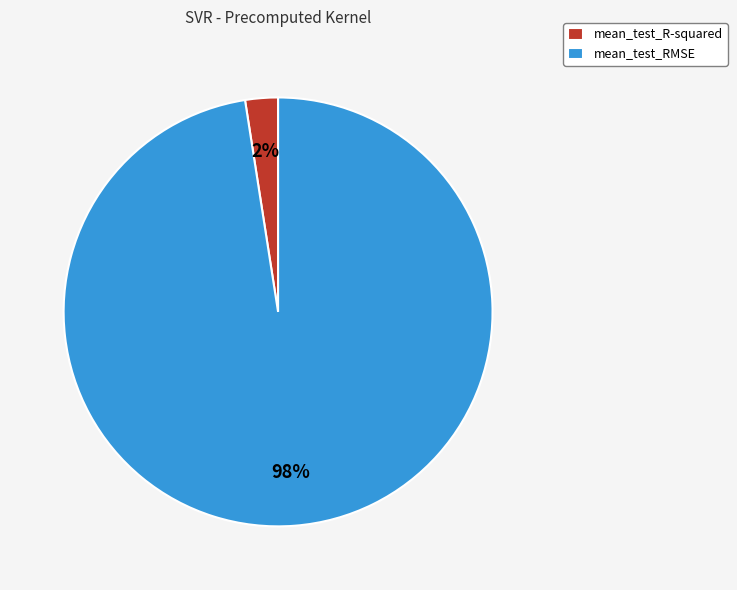

To the nearest percent, what is the combined percentage of mean_test_R-squared and mean_test_RMSE?

100%